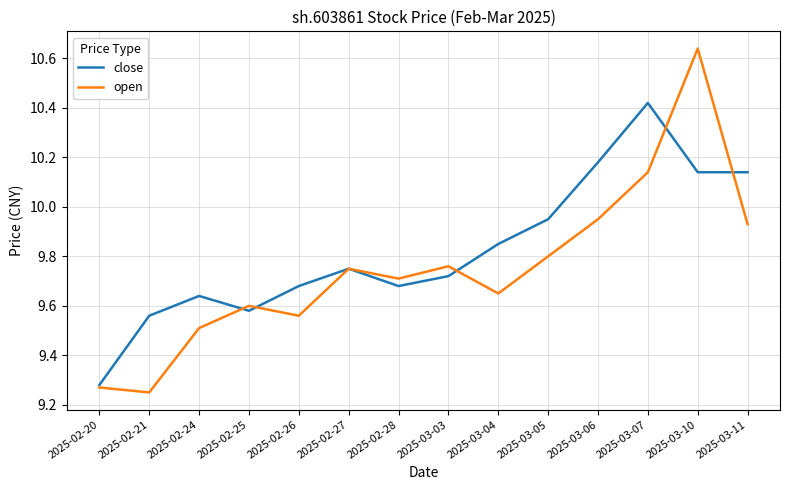

List the series in order of their peak value, lowest first.

close, open